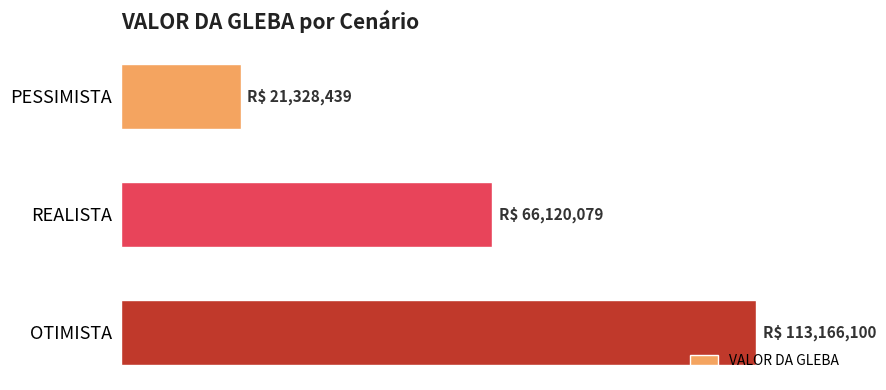

How many distinct data groups are displayed?

1